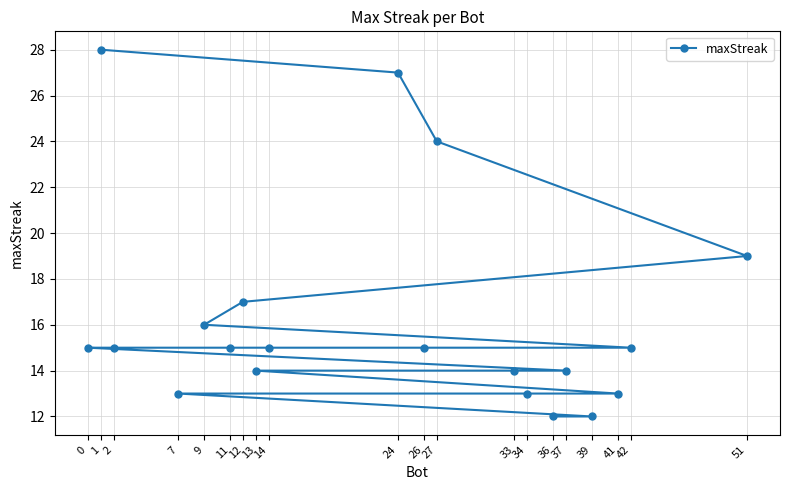

Is it true that the value at 26 is 15?

True